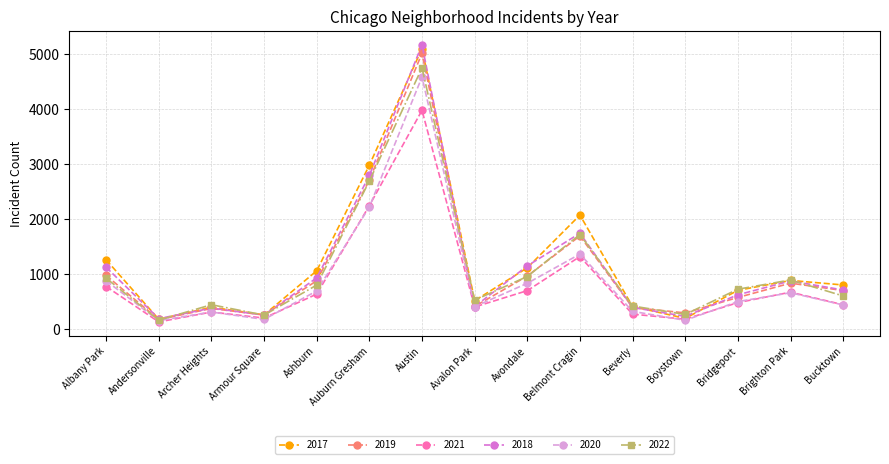

True or false: 2020 has a value of 542 at Archer Heights.

False